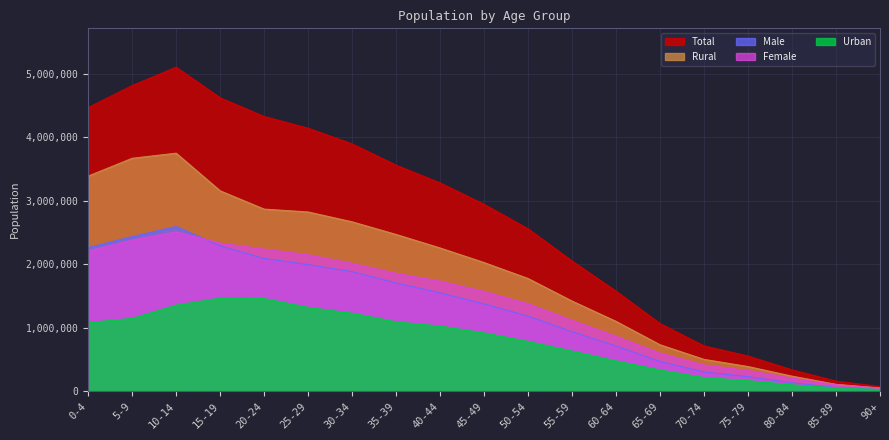

At which label does Urban first exceed 918610?

0-4